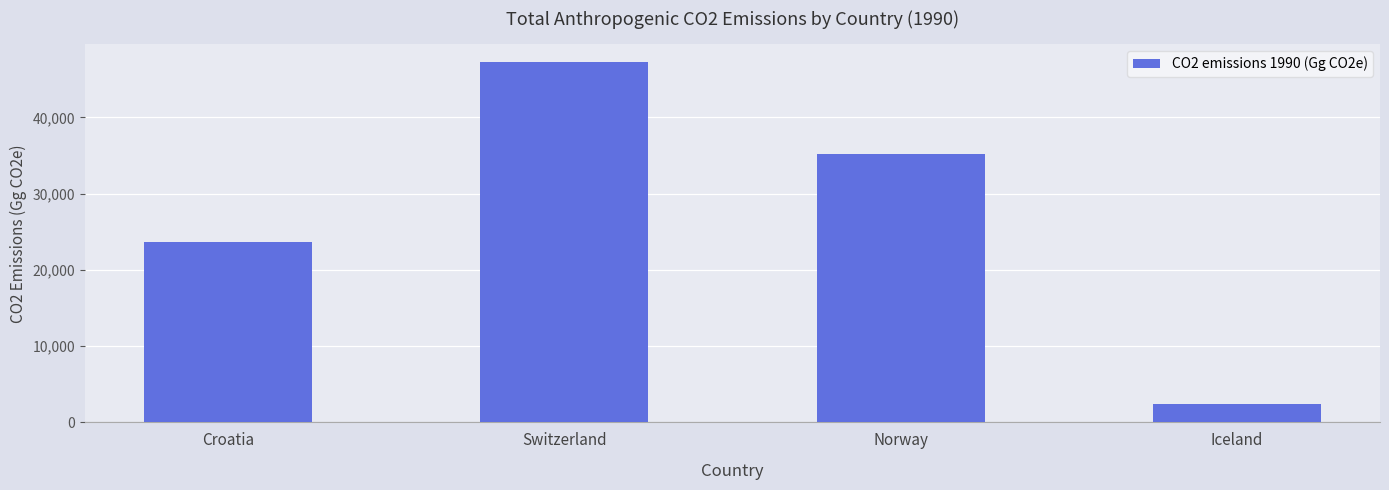

Approximately how many times larger is the value at Switzerland compared to Iceland?

20.0